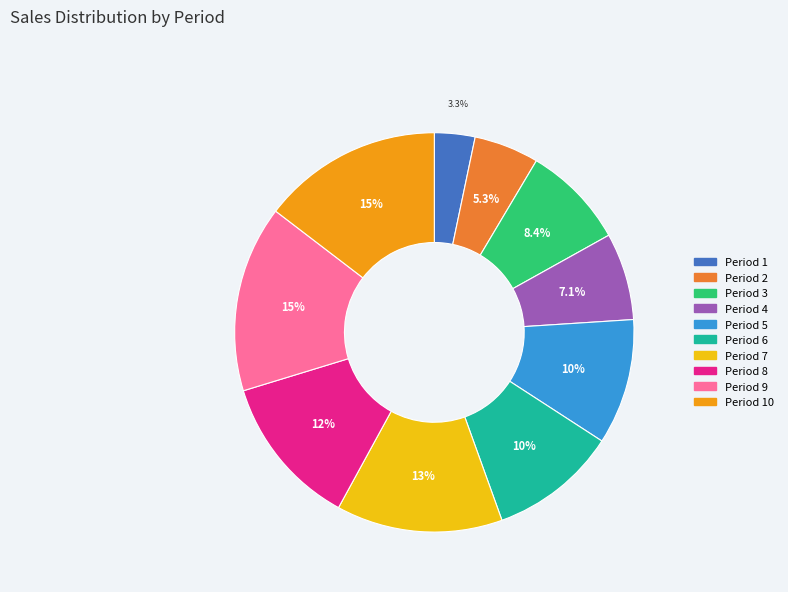

Does any single category account for the majority?

No